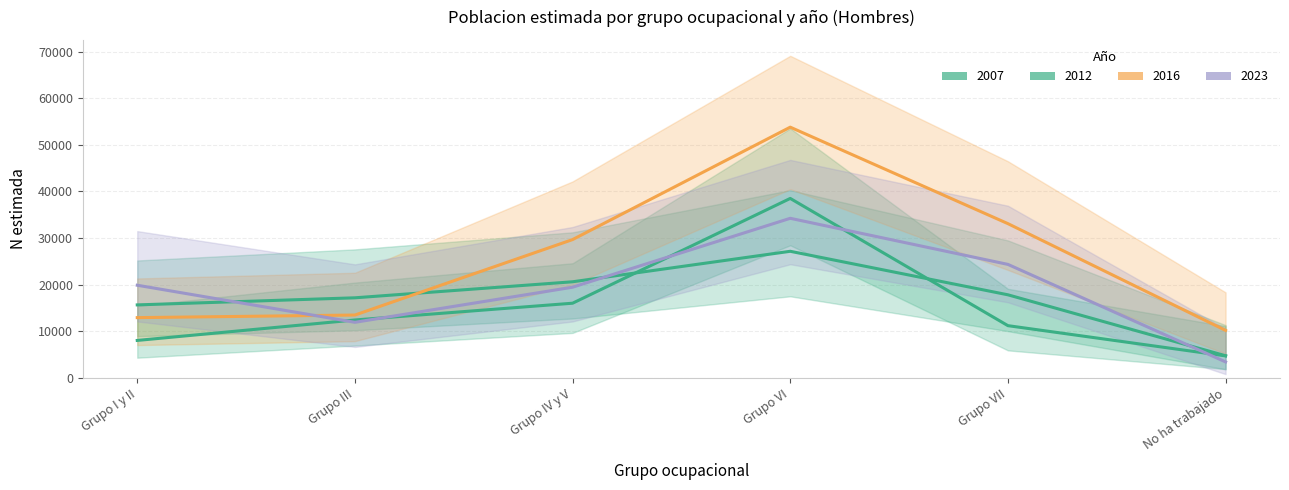

True or false: Hombre 2016 and Hombre 2012 cross at least once.

True